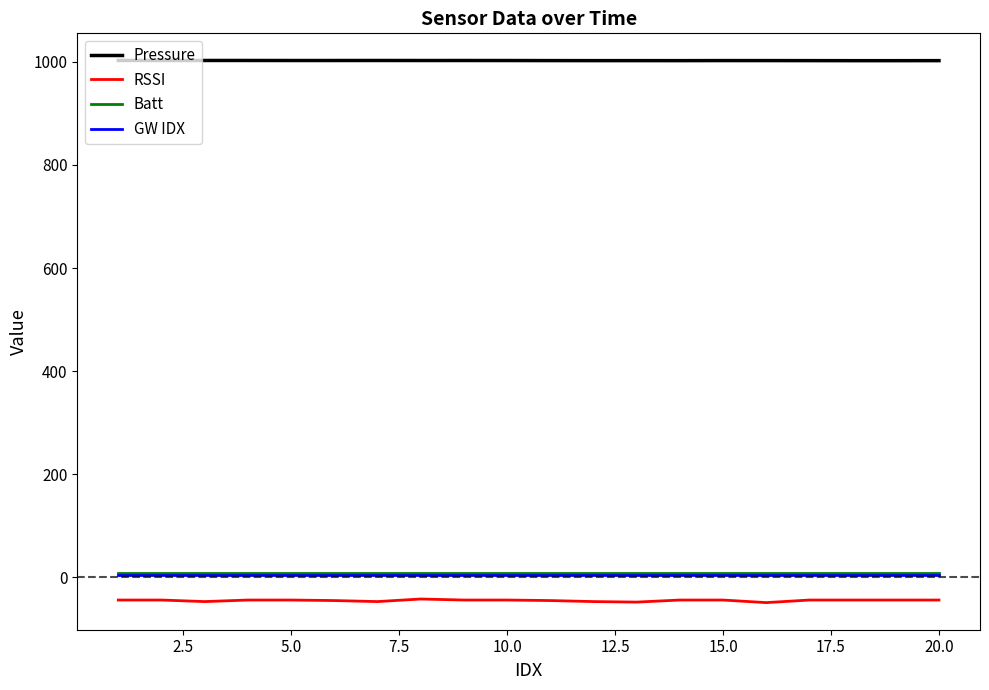

True or false: RSSI and Batt cross at least once.

False